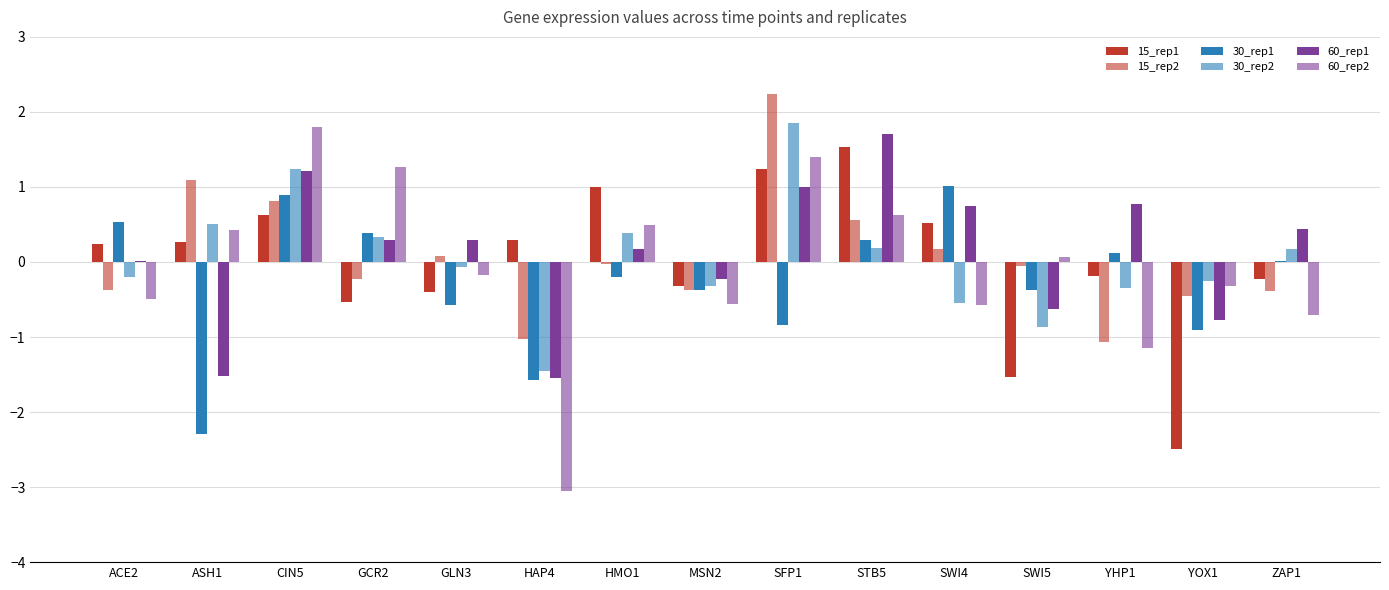

At how many categories does at least one series exceed -1?

15